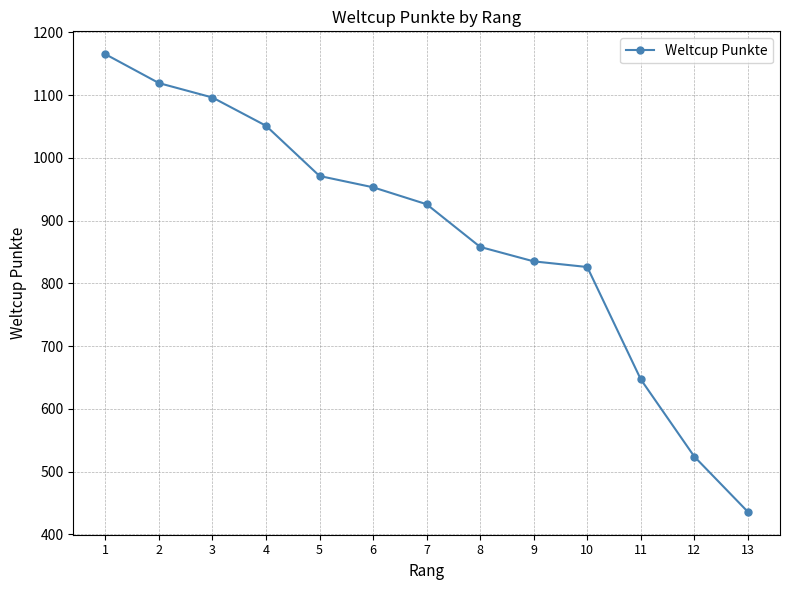

What is the ratio of the value at 10 to the value at 2?

0.7